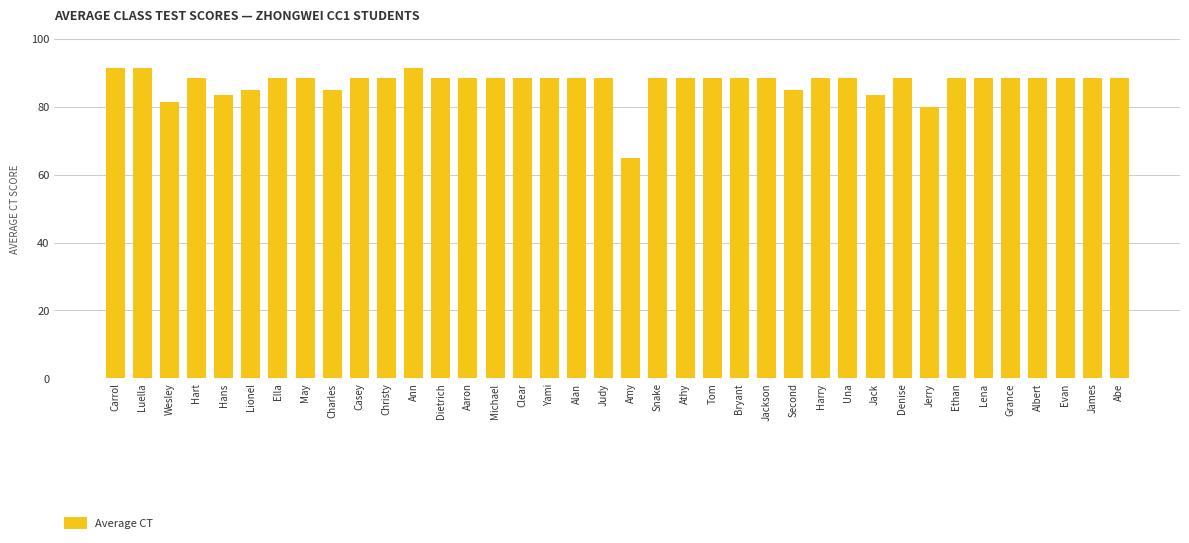

Which category has the lowest value across all series?

Amy